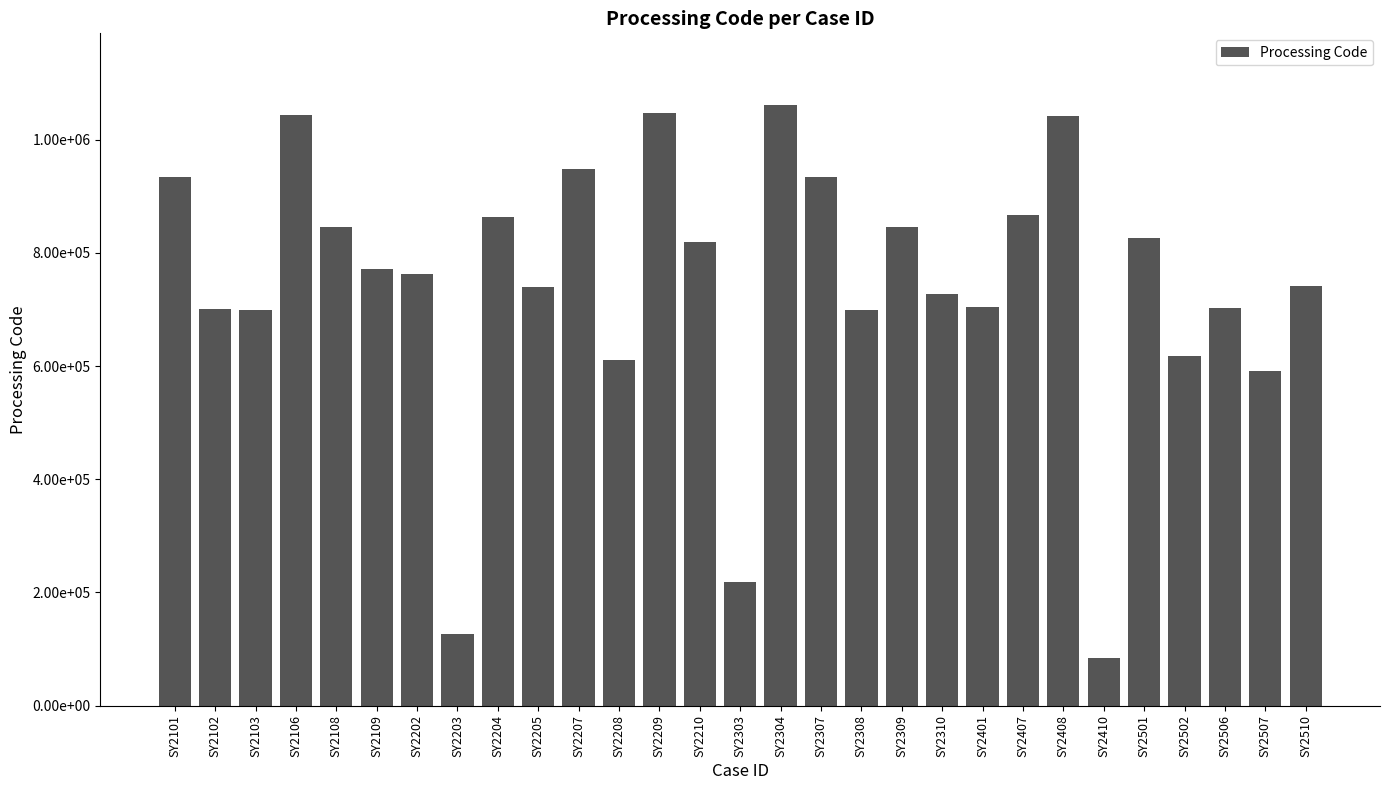

Reading left to right, transcribe all the data shown in this chart.

934129	700307	699749	1044226	846449	771322	761970	125970	863532	739262	948783	610235	1046971	819673	218526	1060426	933935	699285	846080	726610	703460	867023	1041545	84416	826952	617752	703150	590969	741905